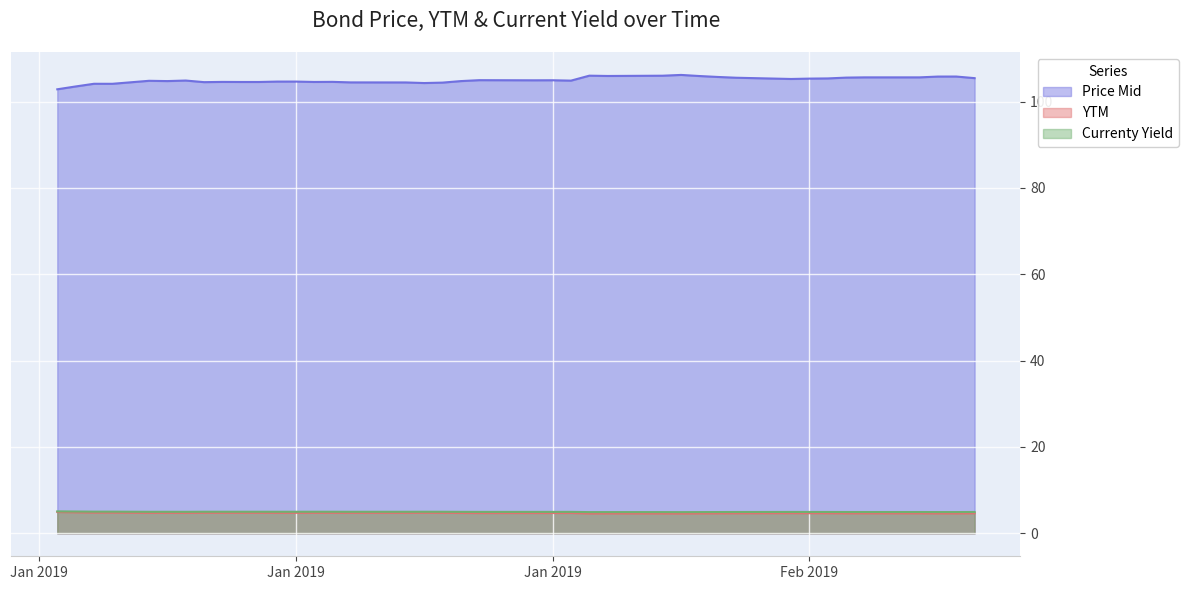

At which category is the sum across all series the highest?

2019-02-05